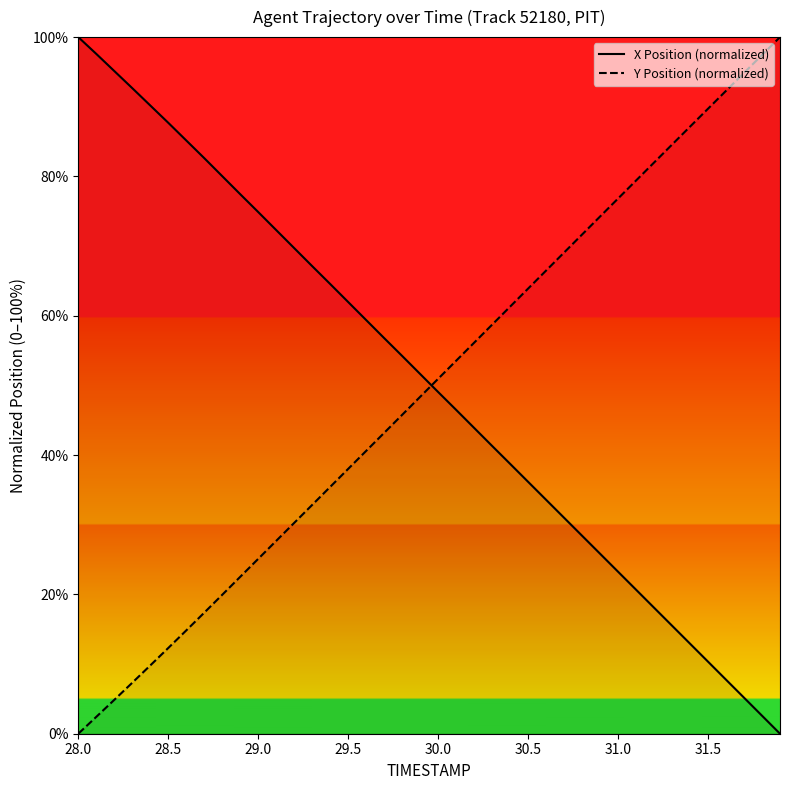

Is this an area chart (filled region under the line)?

No